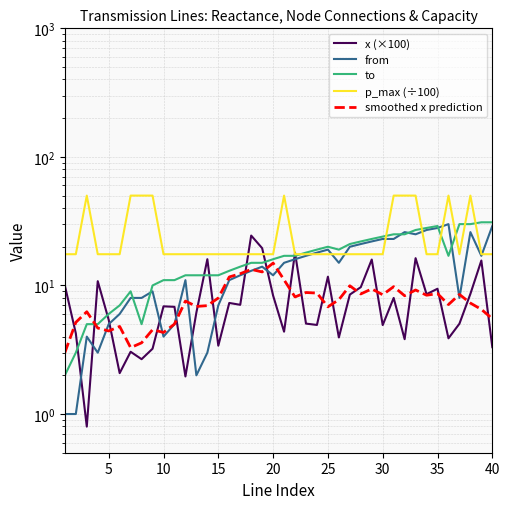

True or false: p_max (÷100) and smoothed x prediction cross at least once.

False